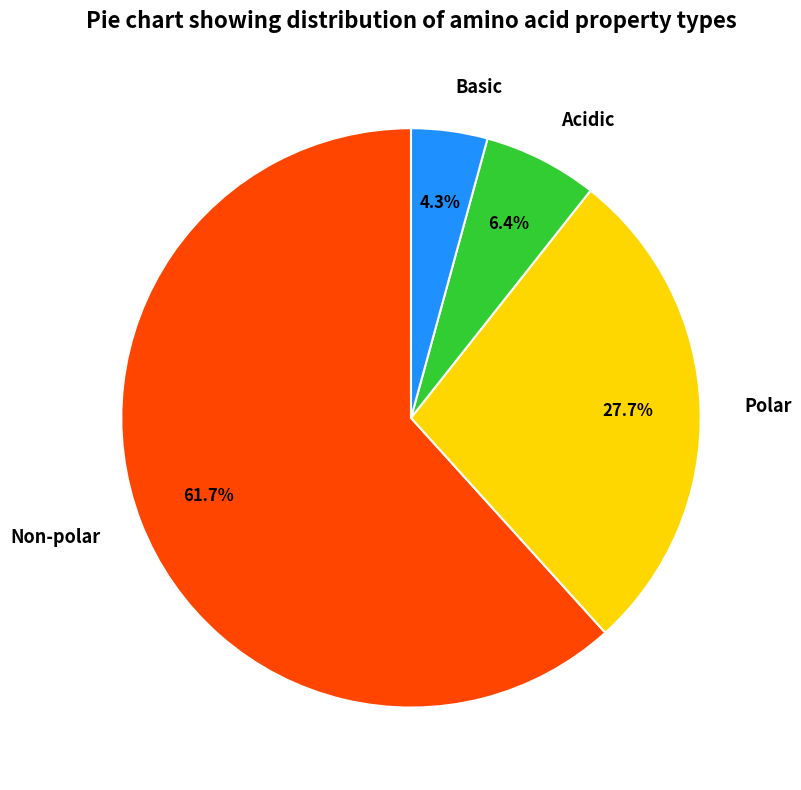

Do Basic and Acidic together represent more than half of the pie?

No